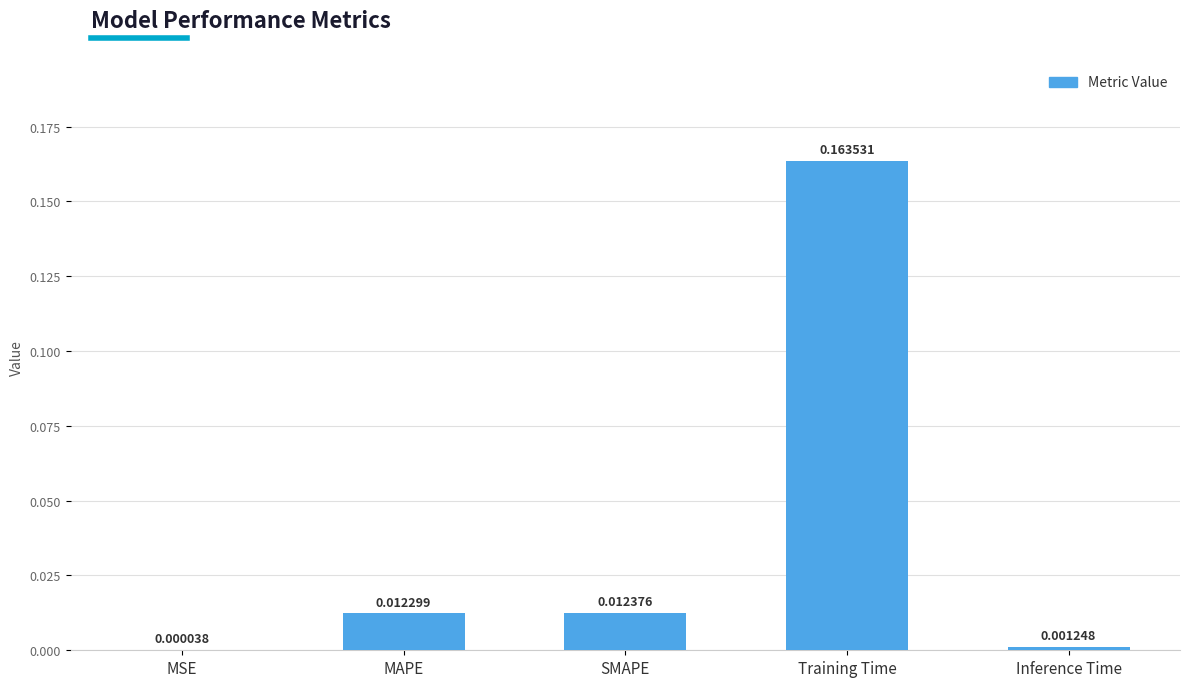

Between SMAPE and Training Time, which is larger?

Training Time